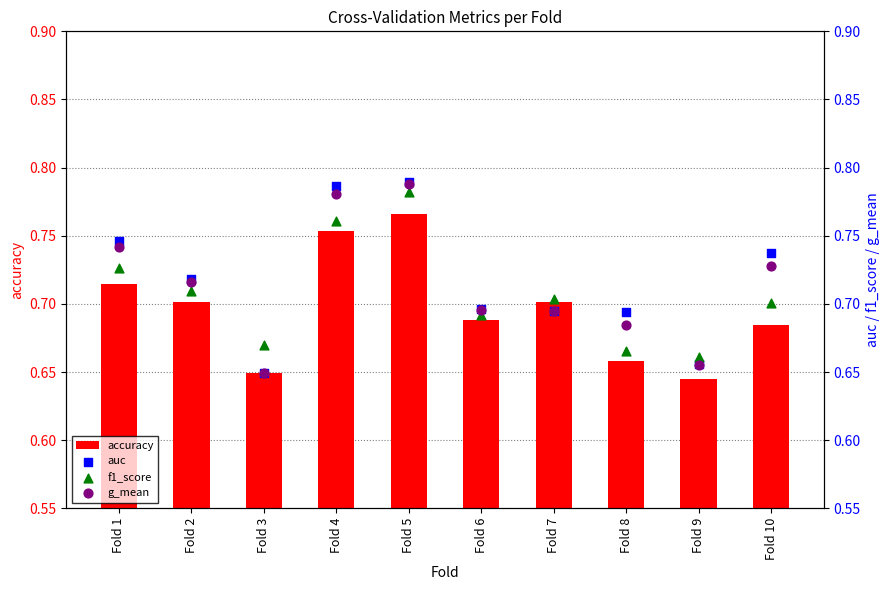

At how many categories does at least one series exceed 0?

10